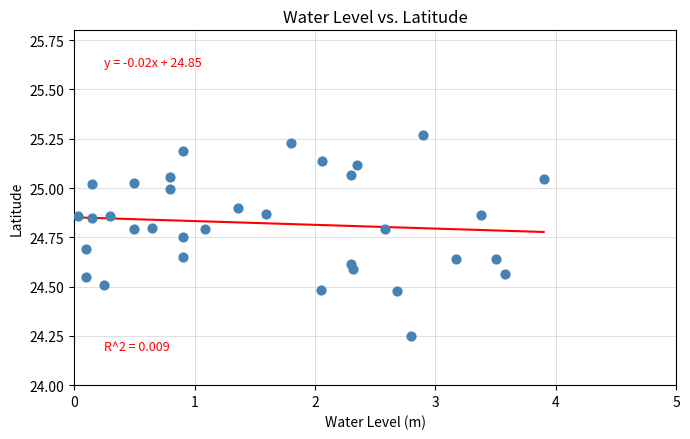

What is the range of Y values (max minus min)?

1.0